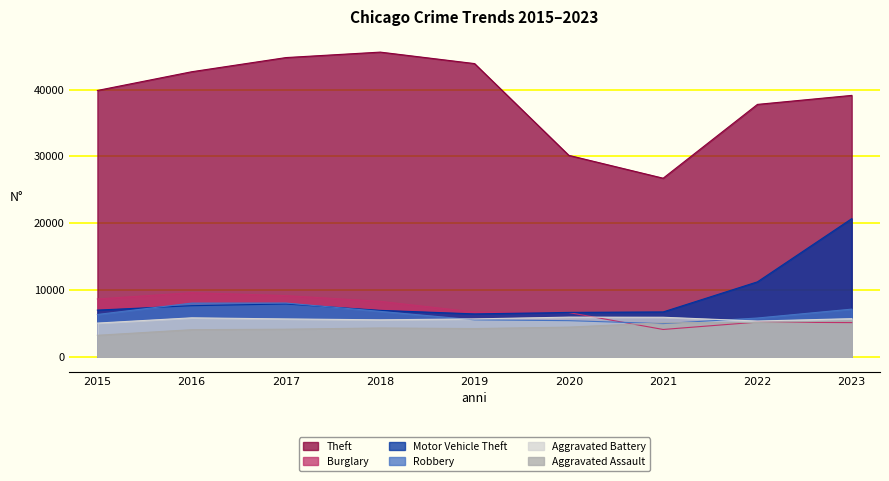

Where do Aggravated Assault and Burglary first cross each other?

2020 and 2021